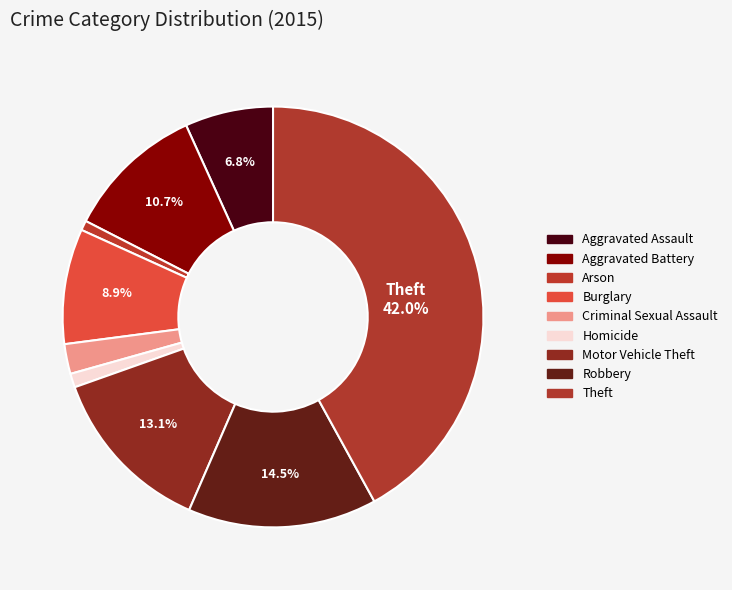

Count the number of slices in the pie.

9